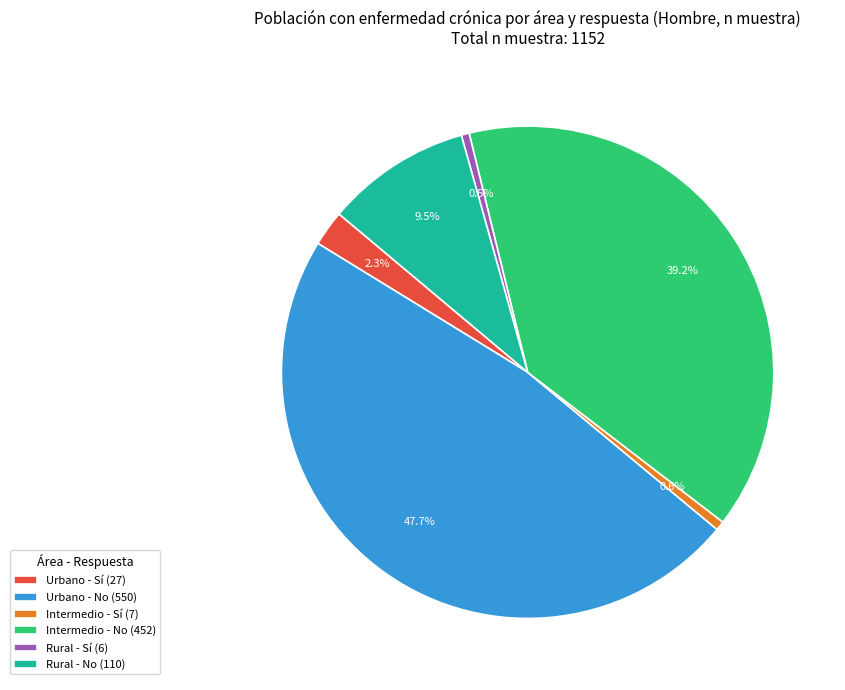

How many slices are in this pie chart?

6